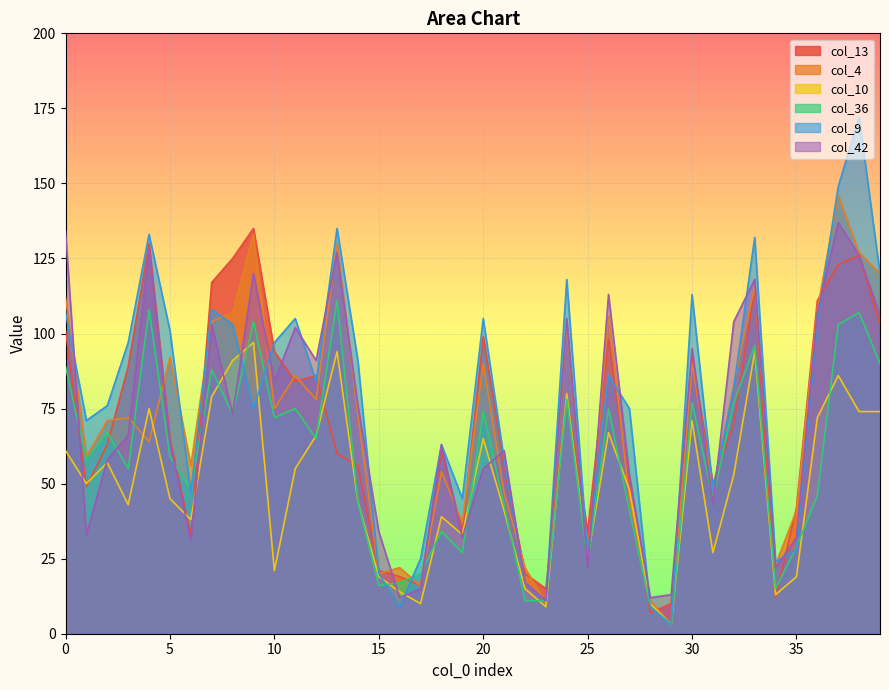

List the labels in order of col_42 value, largest first.

37, 0, 4, 13, 38, 9, 33, 26, 36, 39, 24, 32, 7, 11, 30, 12, 10, 14, 8, 3, 5, 18, 21, 2, 20, 27, 31, 15, 1, 19, 35, 6, 25, 34, 22, 17, 29, 16, 28, 23